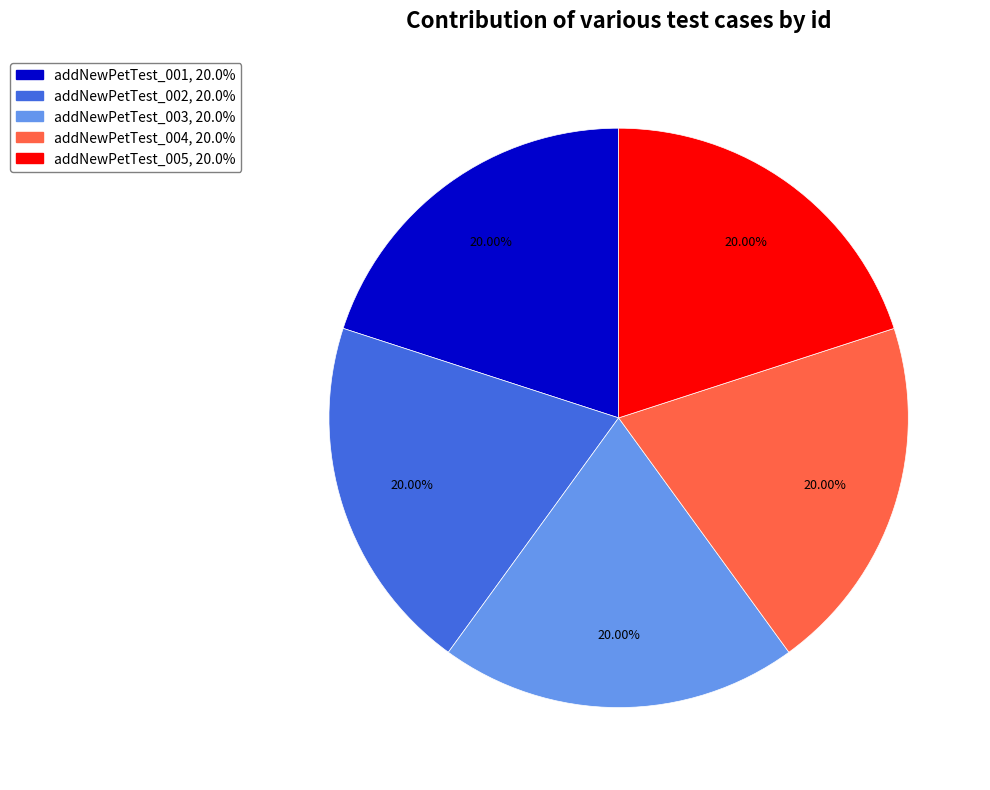

Approximately how many times larger is the value at addNewPetTest_004 compared to addNewPetTest_003?

1.0